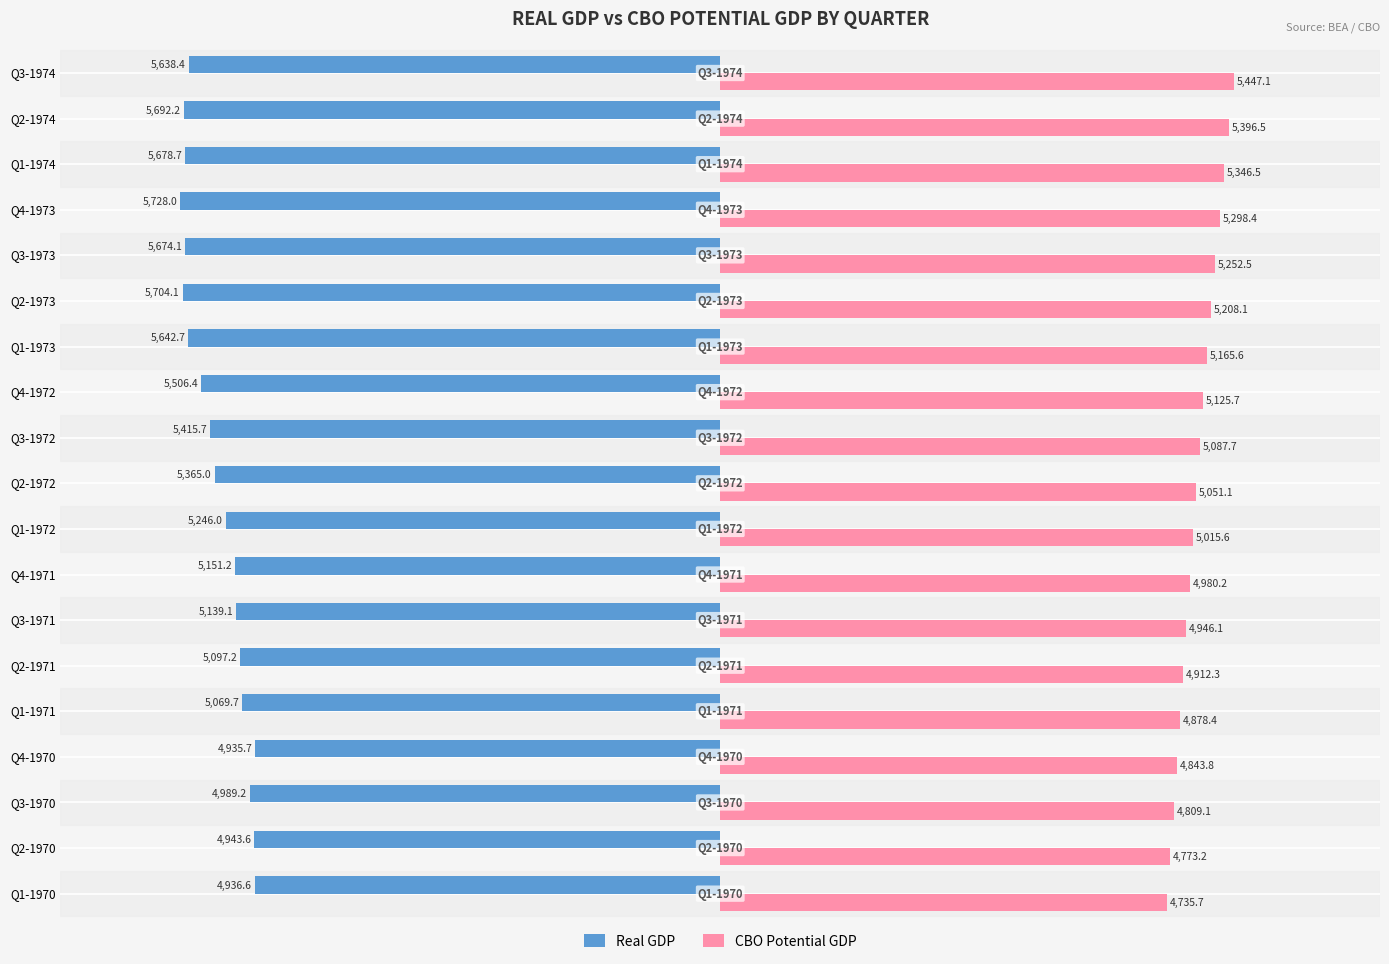

What is the difference between the maximum and minimum values in the Real GDP series?

792.3